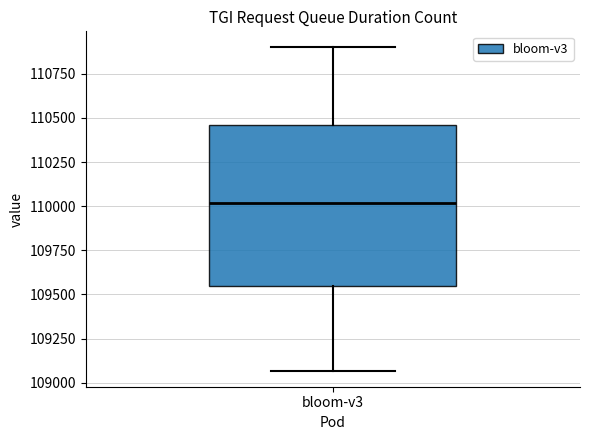

Where does the median line of the box for bloom-v3 sit on the y-axis? The values are not printed on the chart, so give them approximately, as read against the axis.

110000